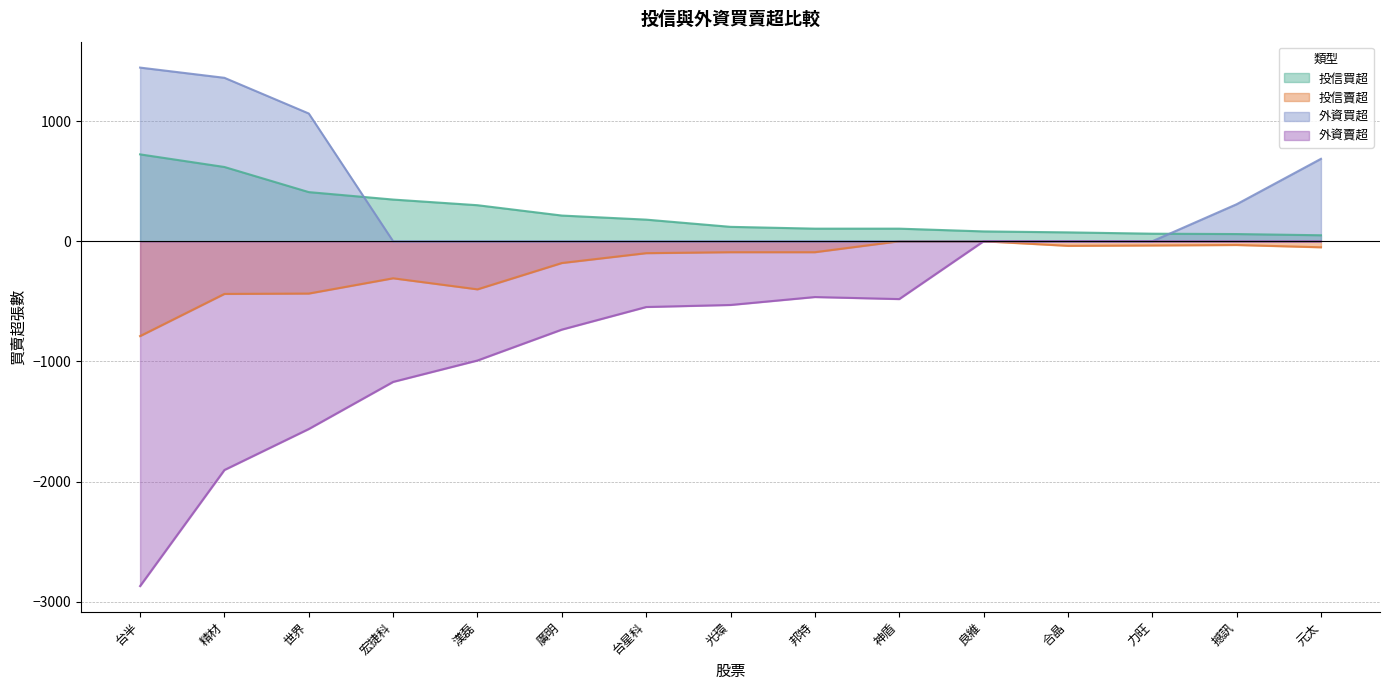

What is the spread (max minus min) of values at 台半?

4314